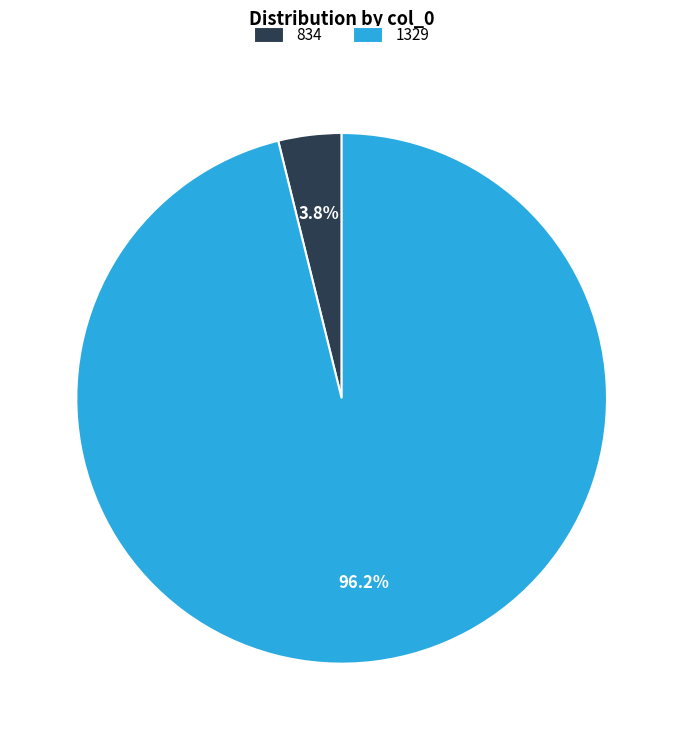

Does 834 represent more than half of the total?

No